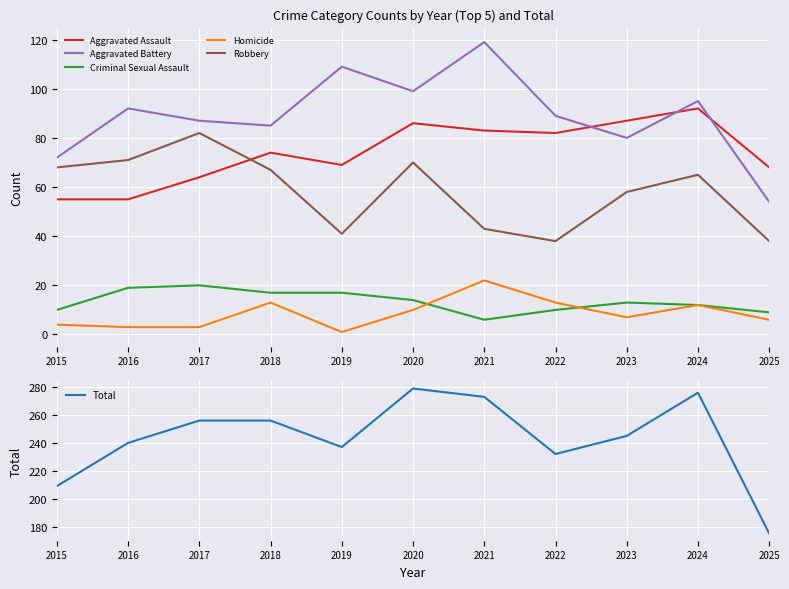

What is the sum of the Total values at 2024 and 2022?

508